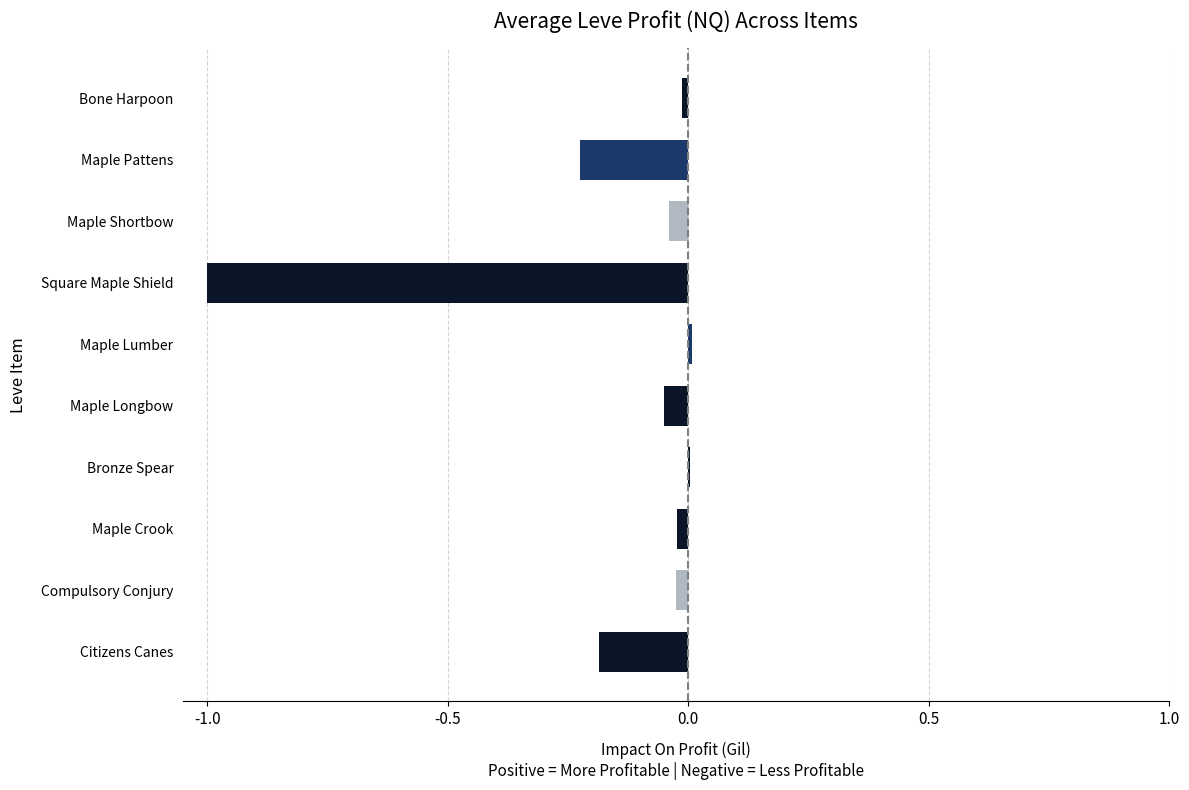

What is the sum of all values?

-1.6